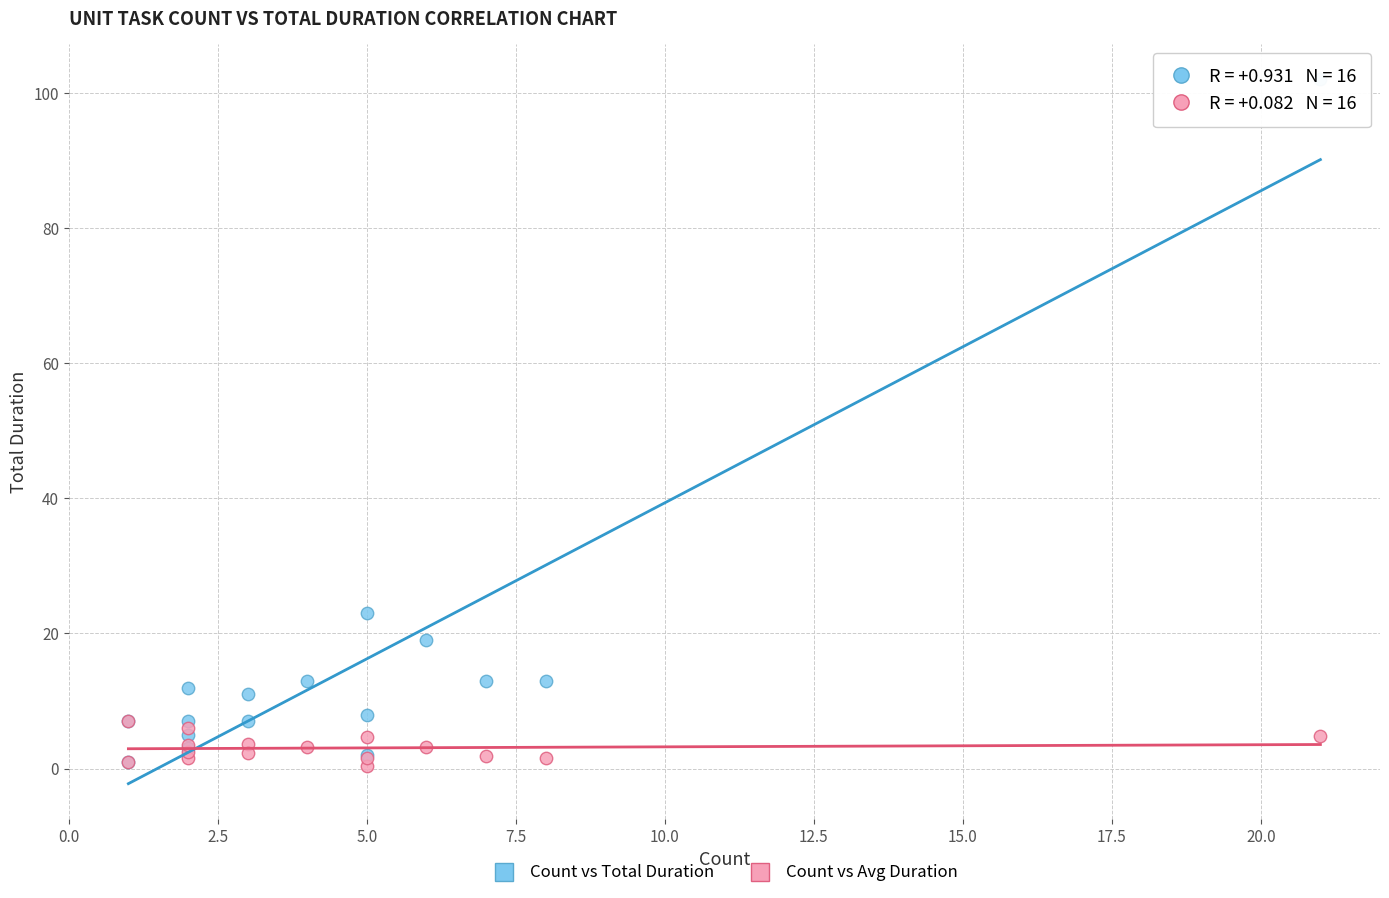

Across all series, what Y value is closest to 51?

23.0